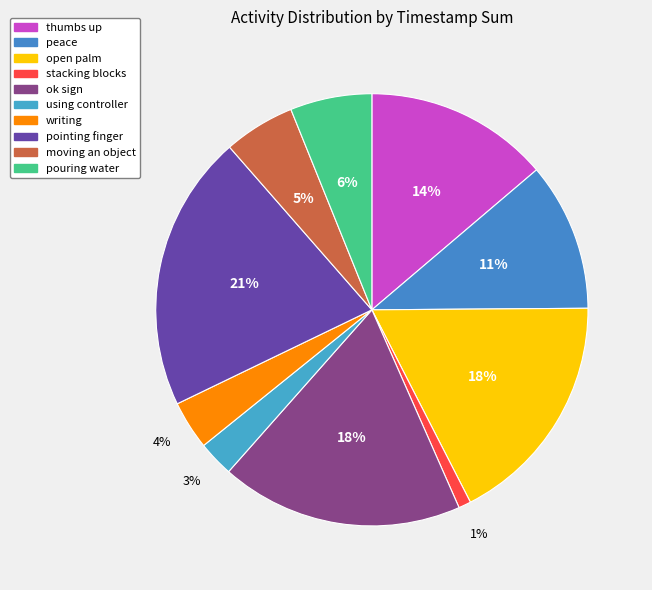

To the nearest percent, what percentage of the pie is peace?

11%